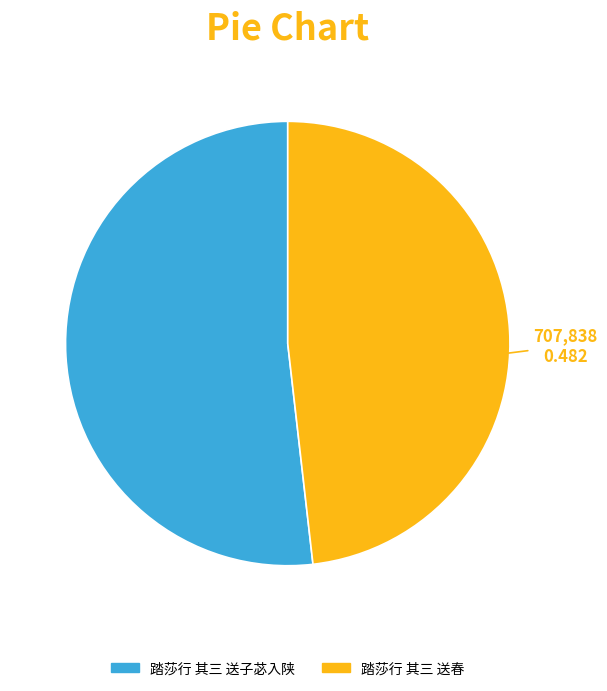

Is the sum of 踏莎行 其三 送春 and 踏莎行 其三 送子苾入陕 greater than half?

Yes